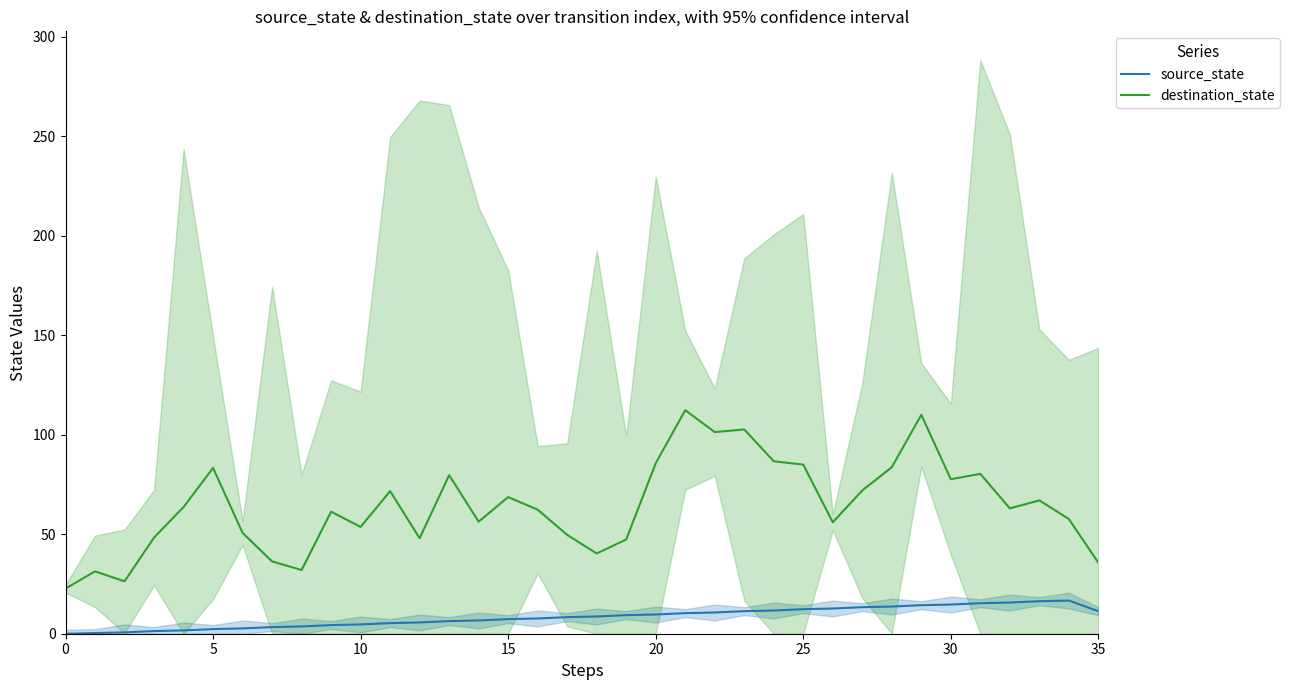

What are all the series names shown in the legend?

source_state, destination_state